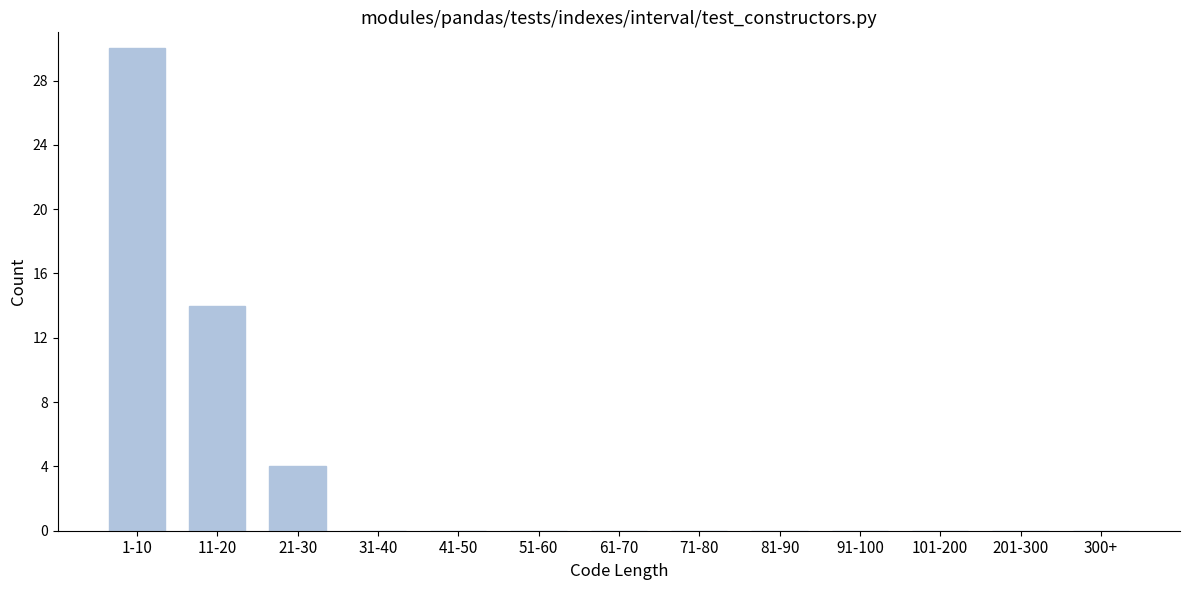

Reading left to right, transcribe all the data shown in this chart.

1-10=30	11-20=14	21-30=4	31-40=0	41-50=0	51-60=0	61-70=0	71-80=0	81-90=0	91-100=0	101-200=0	201-300=0	300+=0